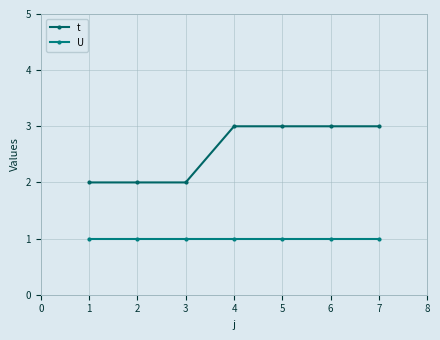

List the series in order of their overall mean, lowest first.

U, t